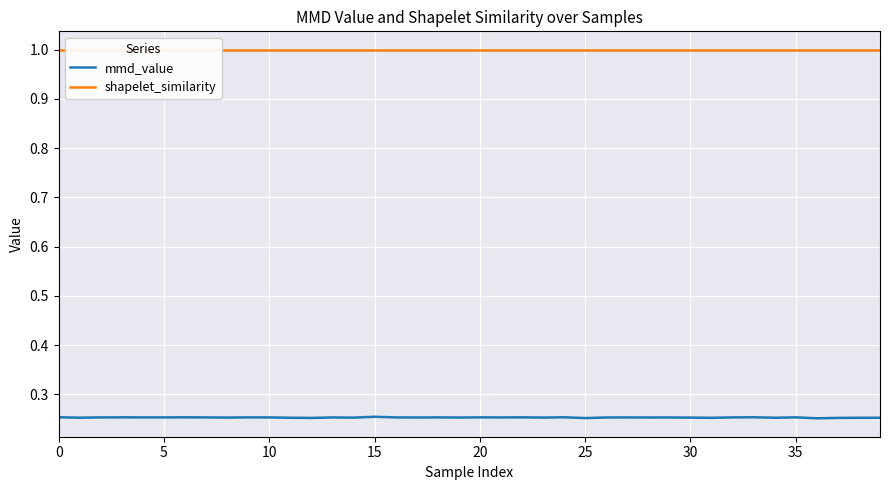

What is the highest value of the shapelet_similarity series?

1.0